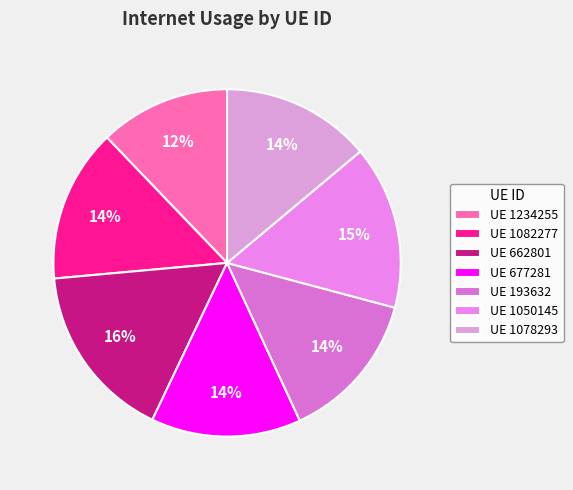

Which category has the smallest portion of the pie?

UE 1234255